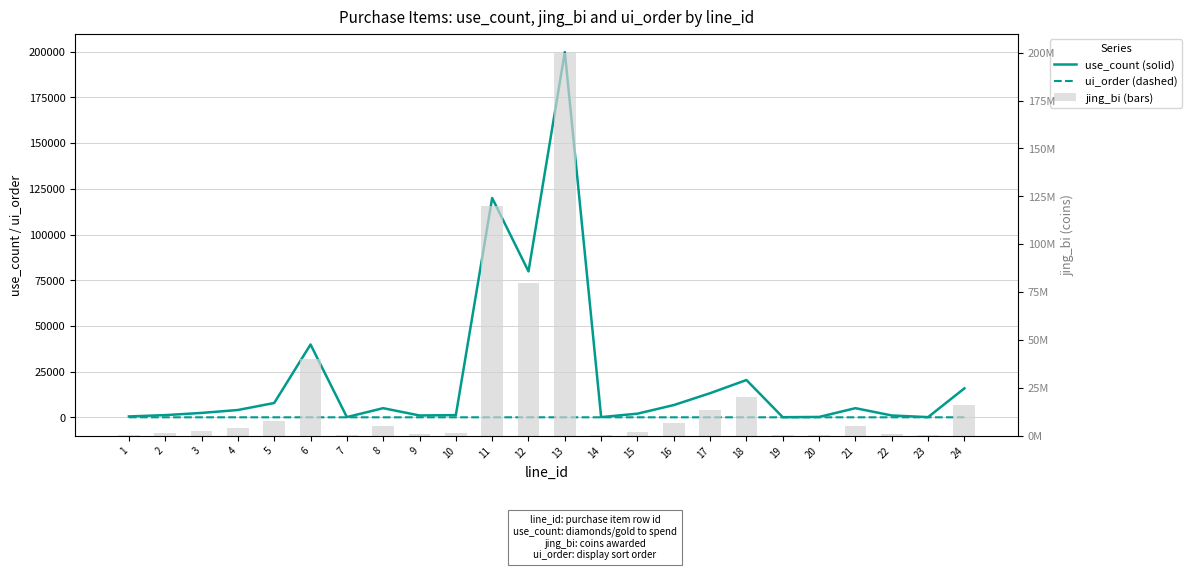

Reading right to left, what are all the values shown in this chart?

use_count: 15840	100	1000	5000	200	66	20400	13200	6700	2000	100	199840	79840	120000	1200	1000	5000	120	39840	7840	4000	2400	1200	480
ui_order: 8	0	1	2	0	7	6	5	4	3	0	11	10	9	0	1	2	0	9	7	6	5	4	3
jing_bi: 15840000	100000	1000000	5000000	200000	66000	20400000	13200000	6700000	2000000	100000	199840000	79840000	120000000	1200000	1000000	5000000	120000	39840000	7840000	4000000	2400000	1200000	480000